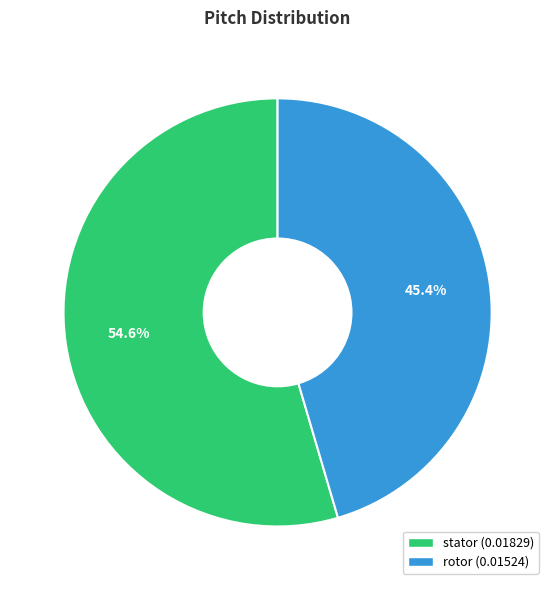

Does stator account for over 50% of the chart?

Yes